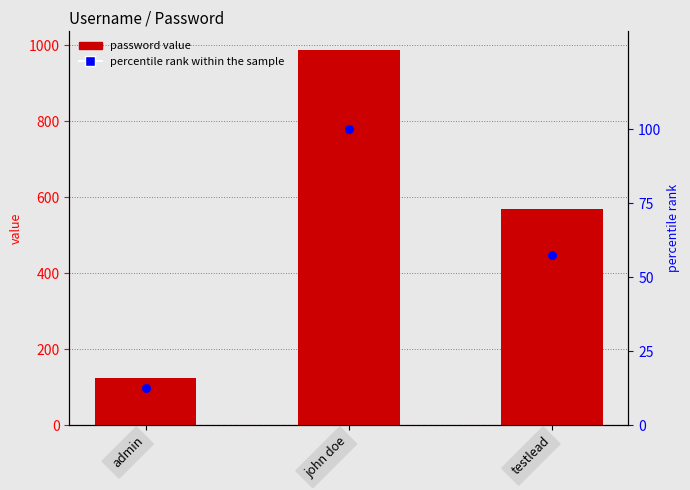

Which series reaches the maximum Y coordinate?

password